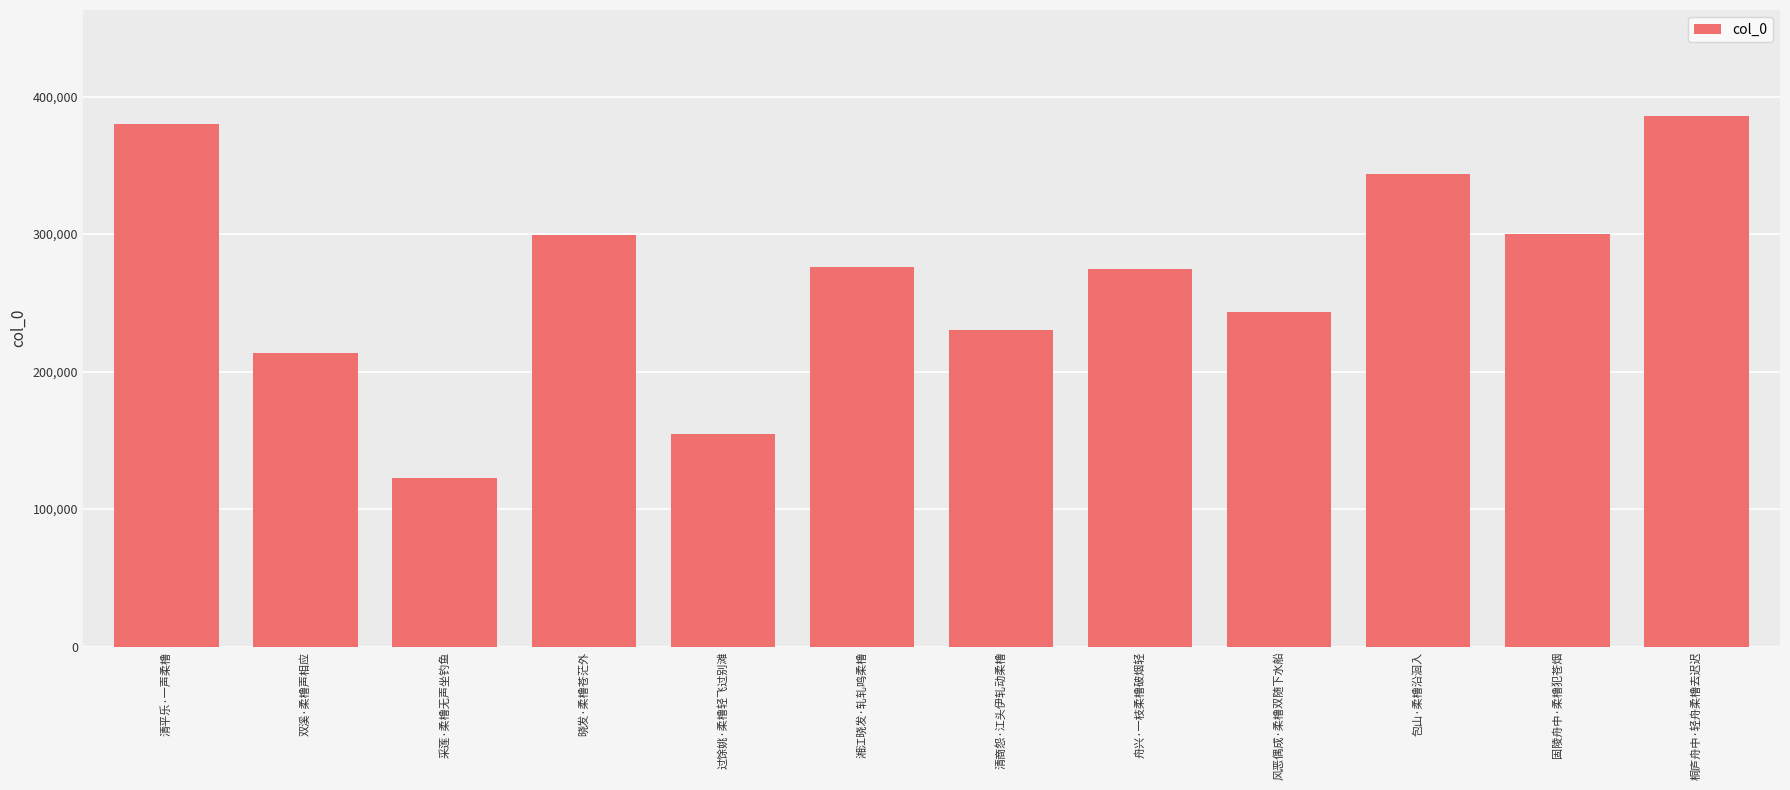

How many data points are less than 276166?

6